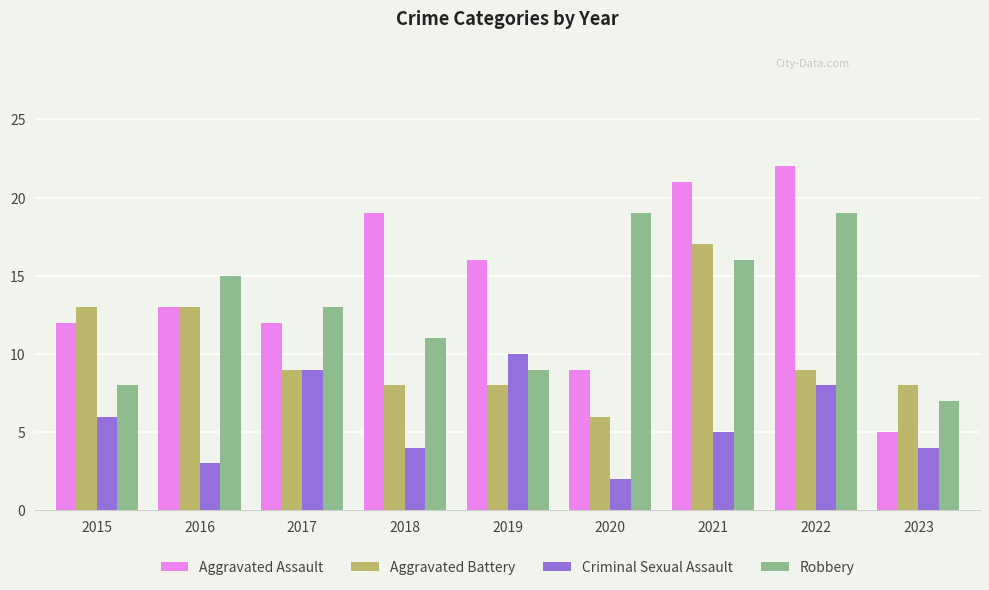

What is the spread (max minus min) of values at 2023?

4